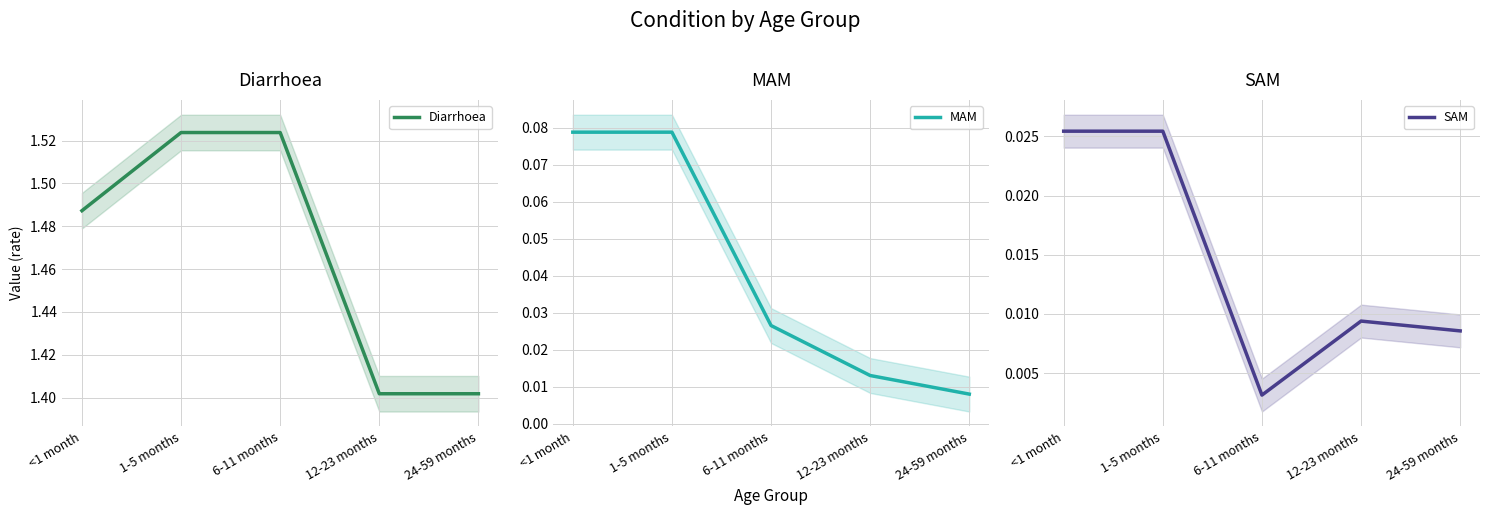

What position from the left is 6-11 months?

3